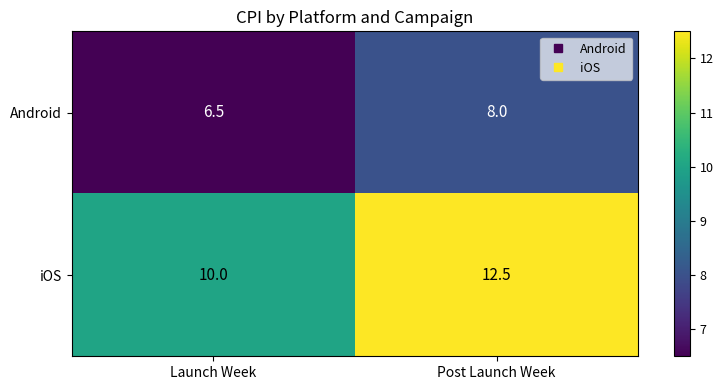

Where is iOS nearest to the value 11?

Launch Week